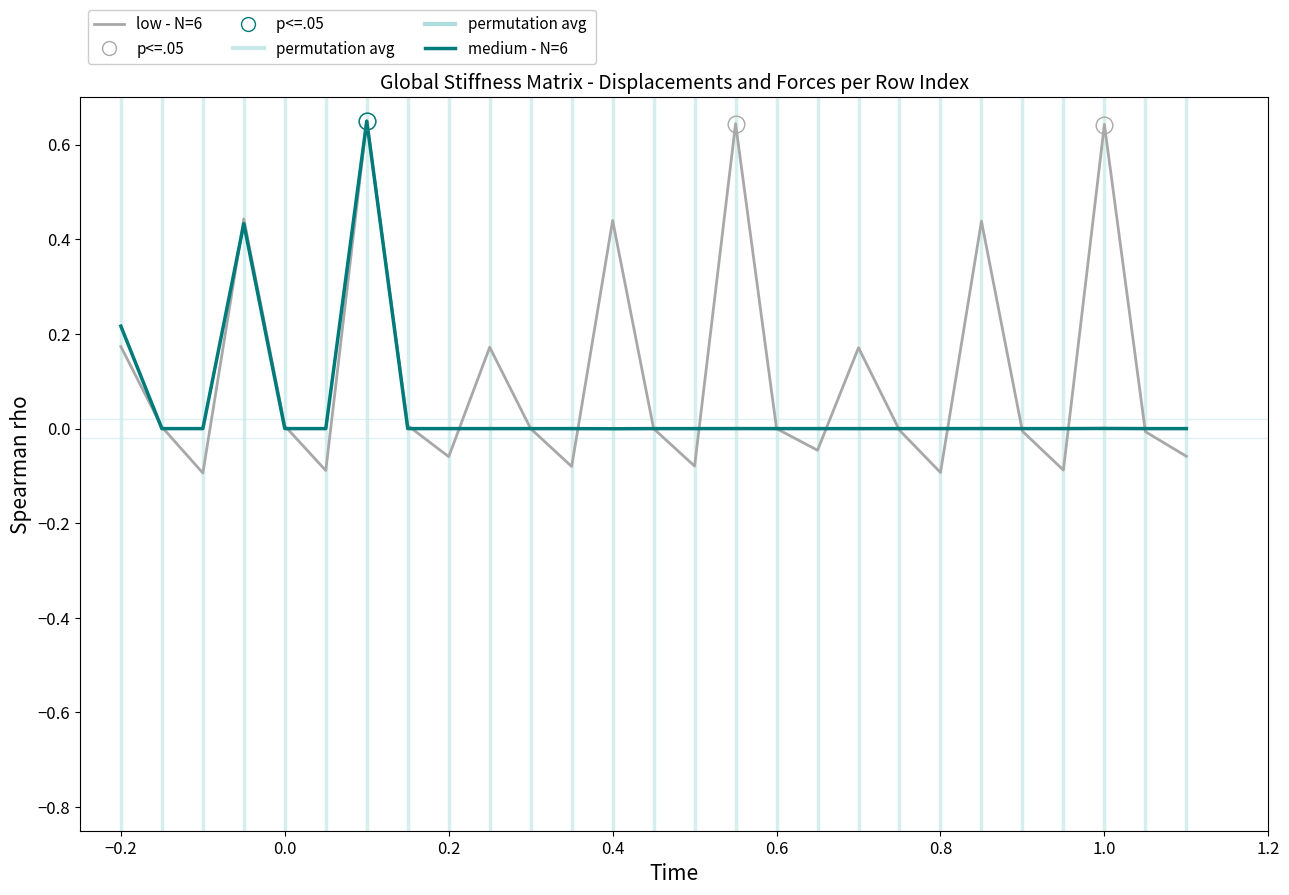

Which series has the largest range (max minus min)?

low - N=6